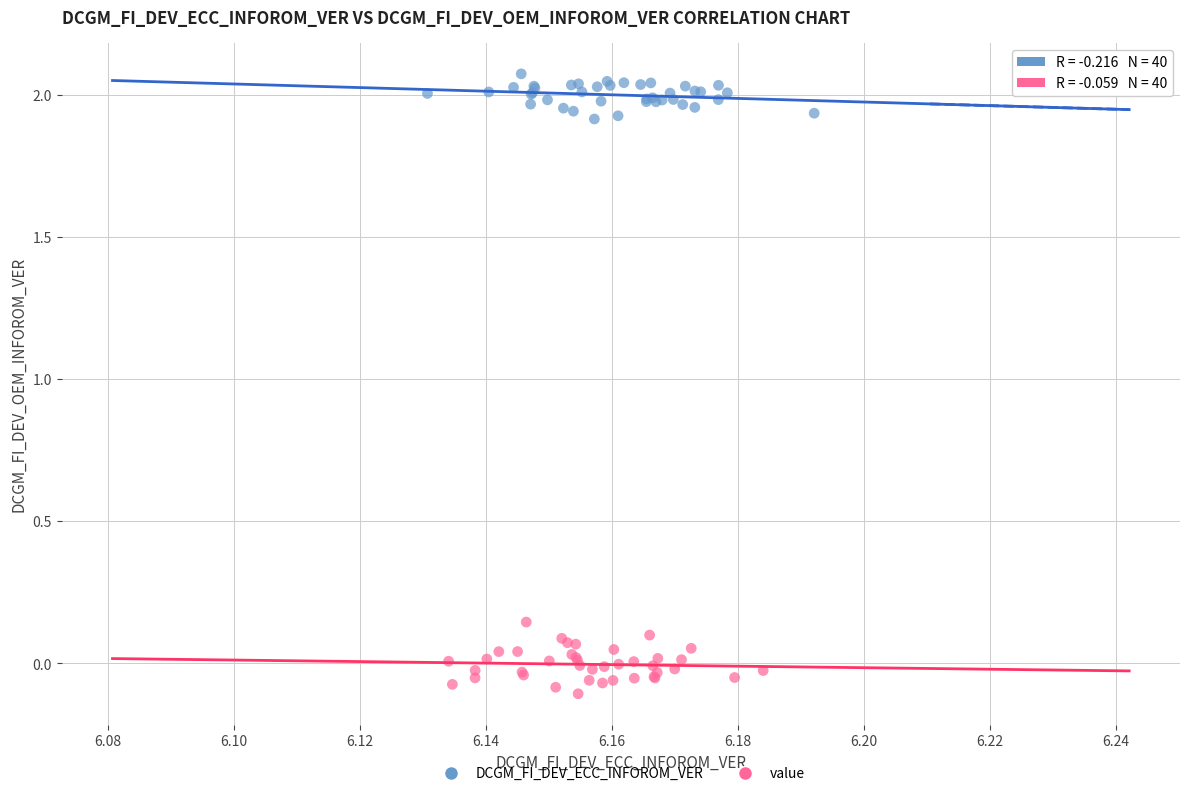

Which series reaches the minimum Y coordinate?

value